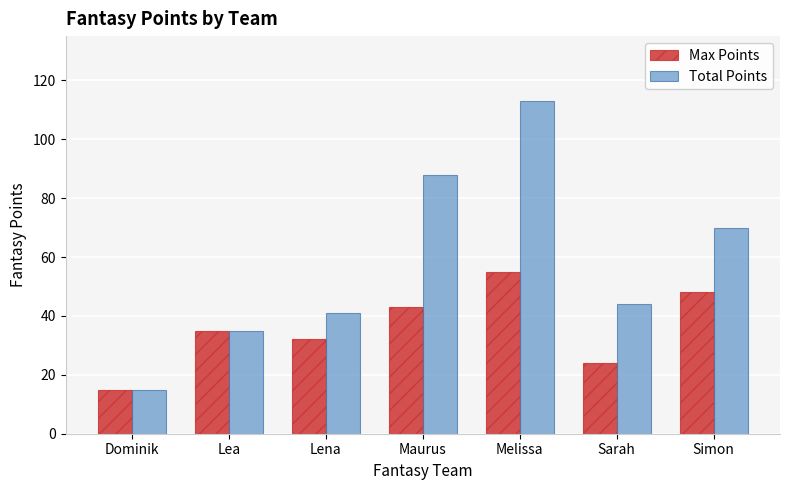

Is it true that Max Points equals 24 at Sarah?

True